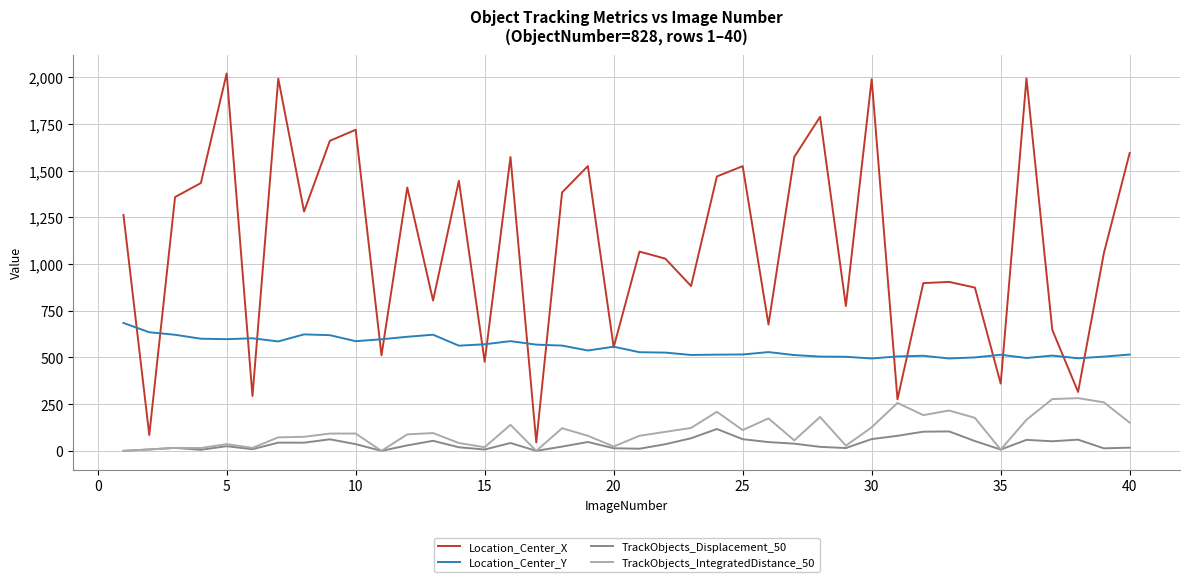

Which series has the largest range (max minus min)?

Location_Center_X